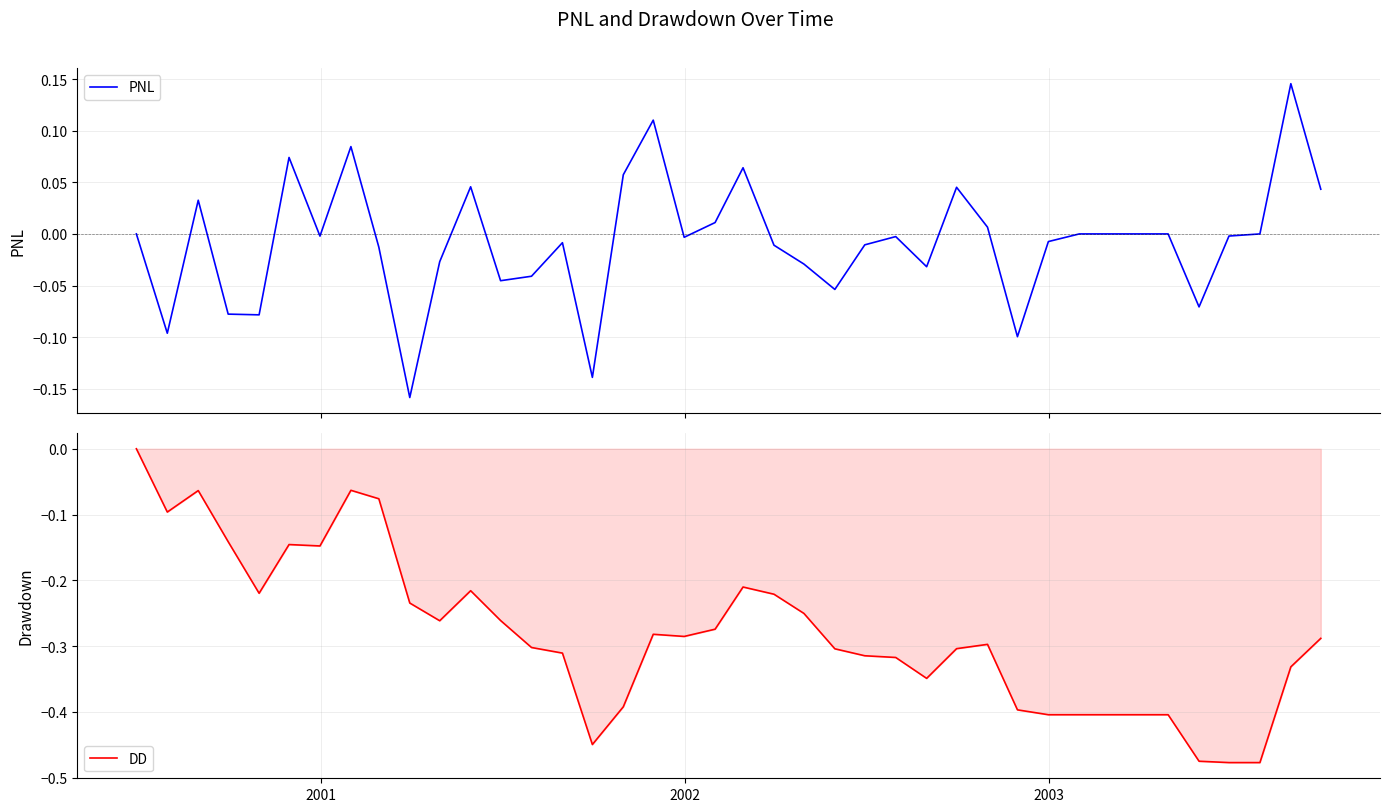

What is the difference between the maximum and second lowest values in the PNL series?

0.3